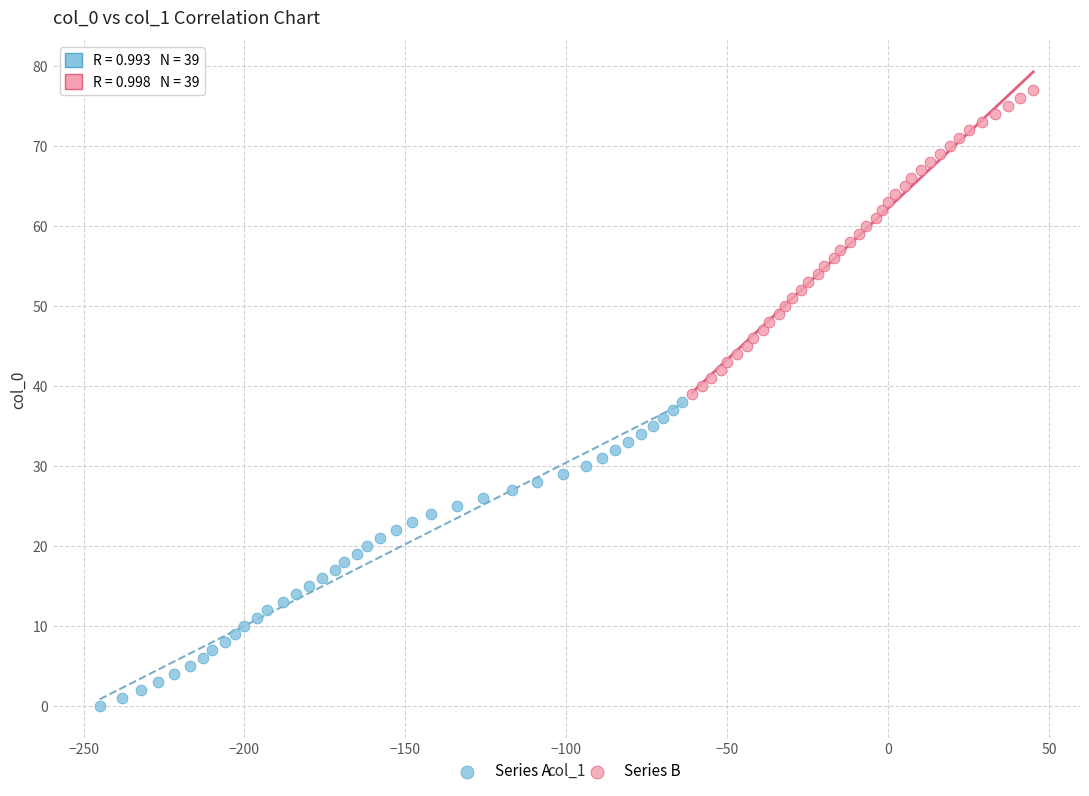

Which series reaches the minimum Y coordinate?

Series A